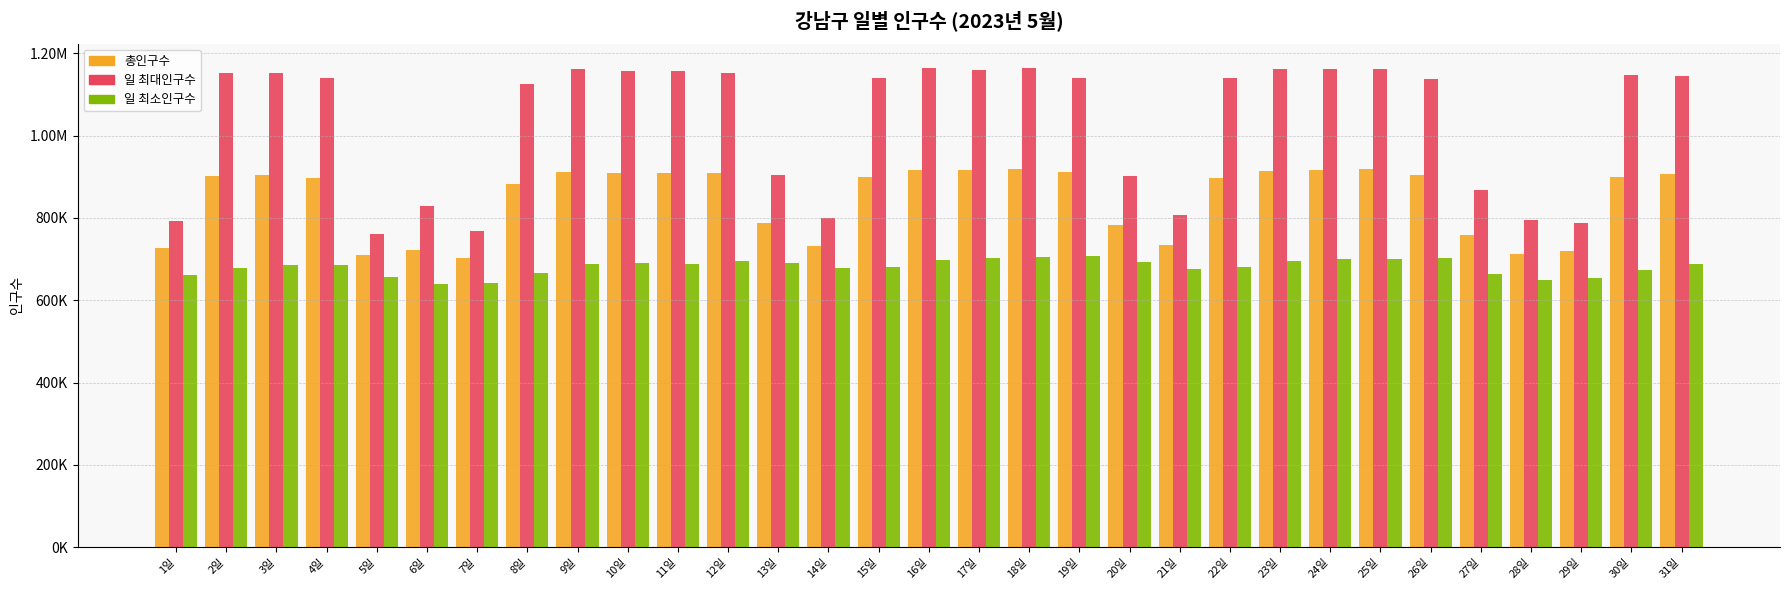

Does the chart contain stacked bars?

No